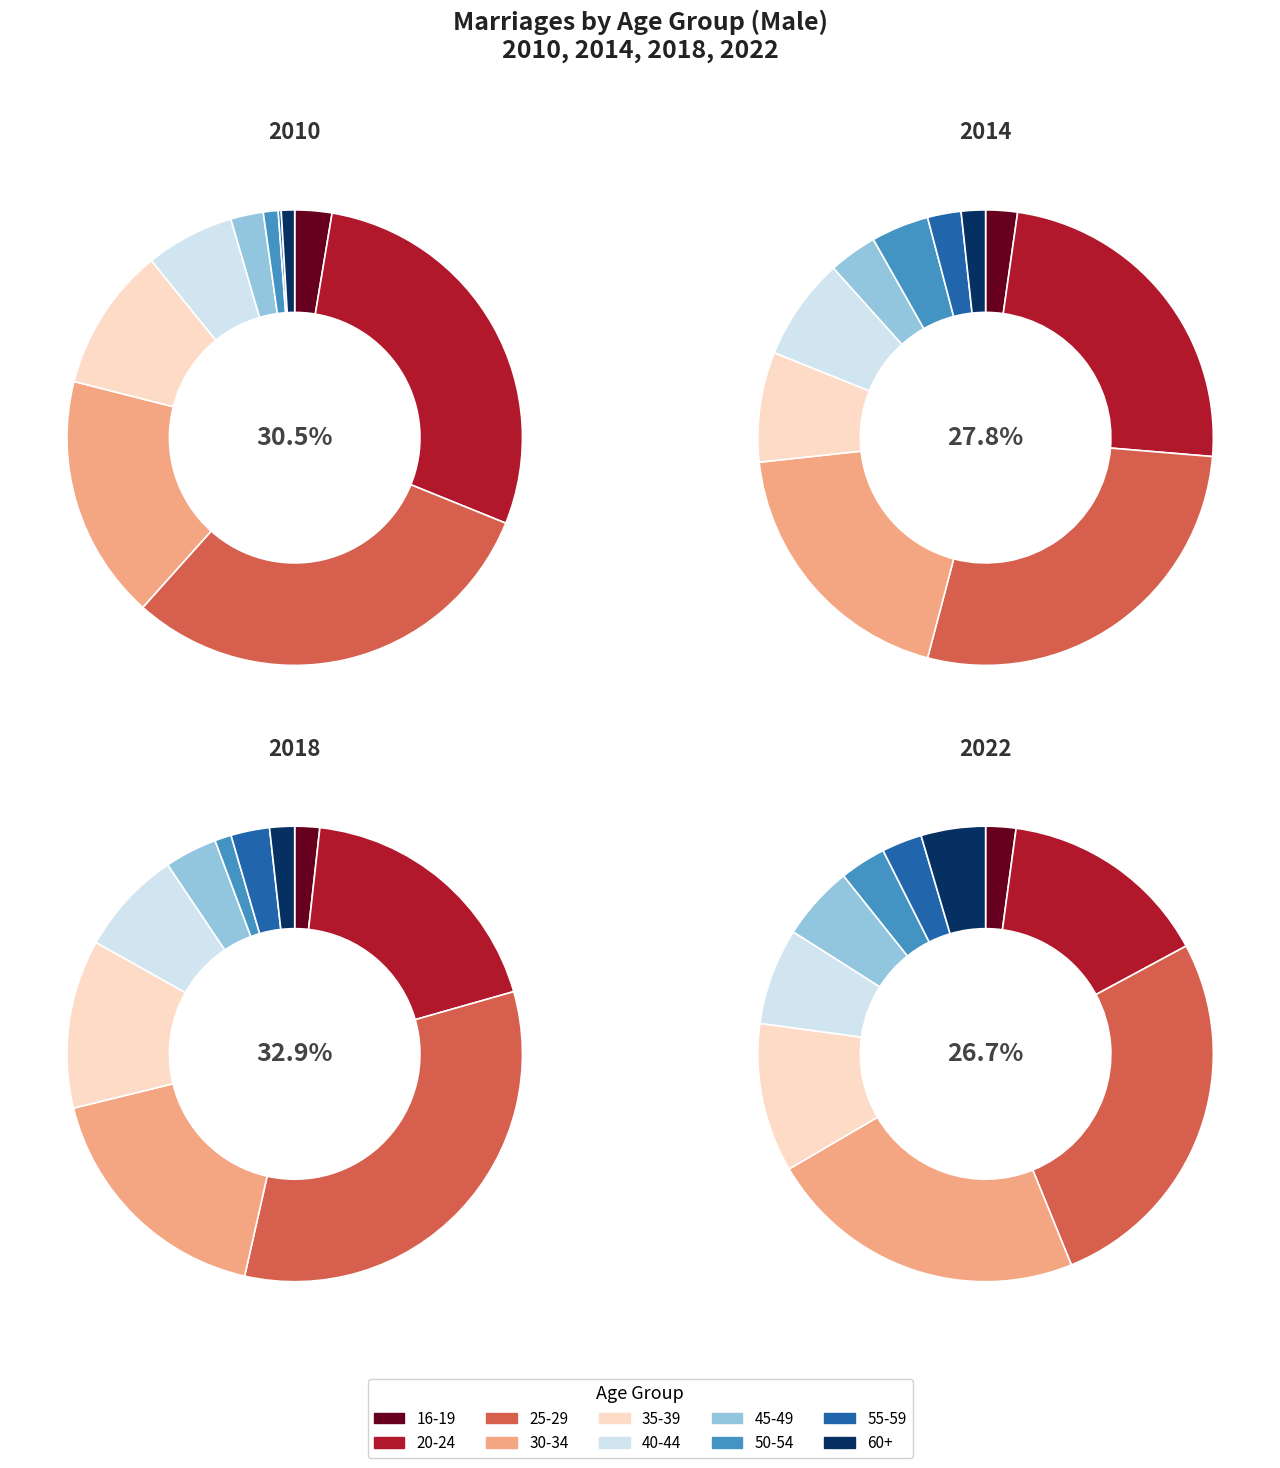

To the nearest percent, what percentage of the pie is 40-44?

6%